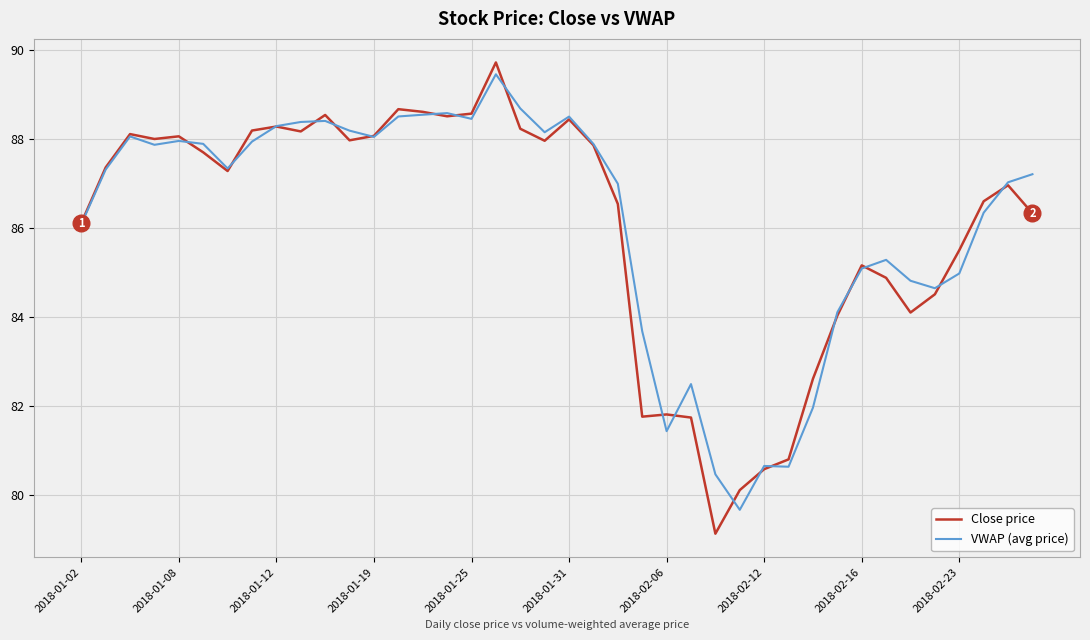

Which series has the largest range (max minus min)?

Close price